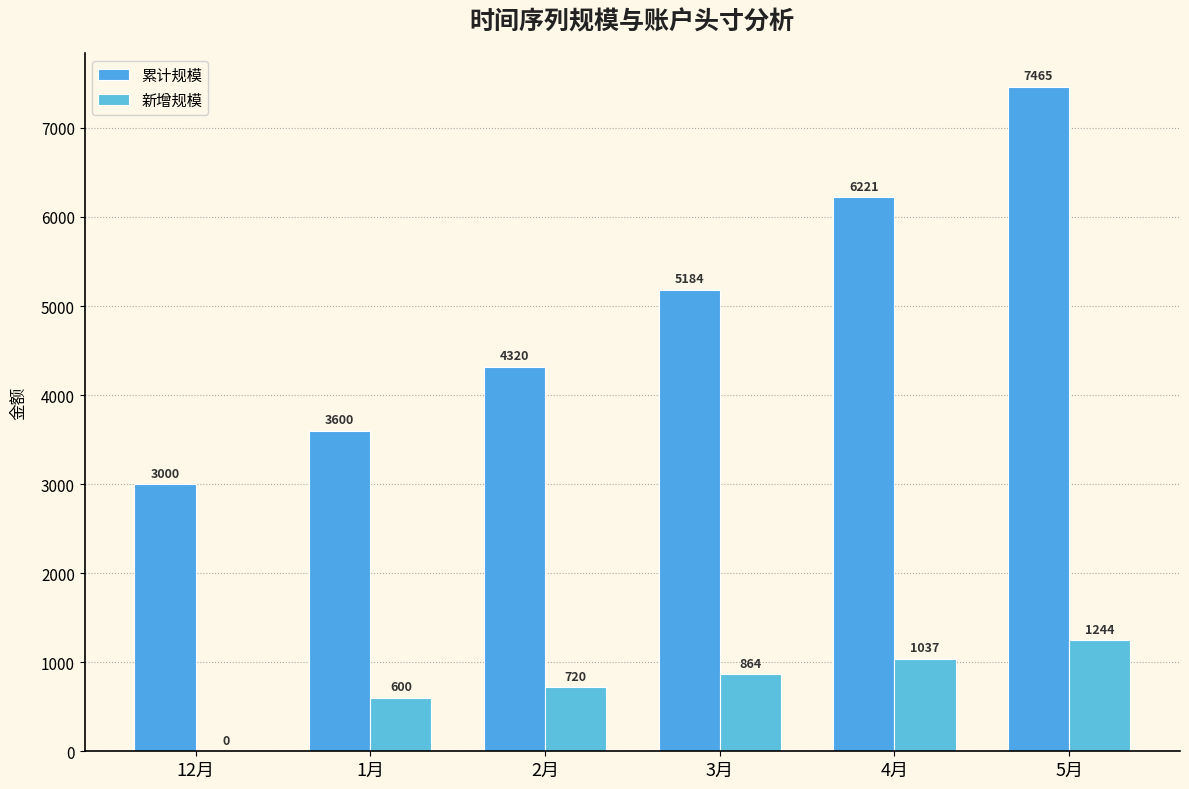

Count the number of categories in the chart.

6